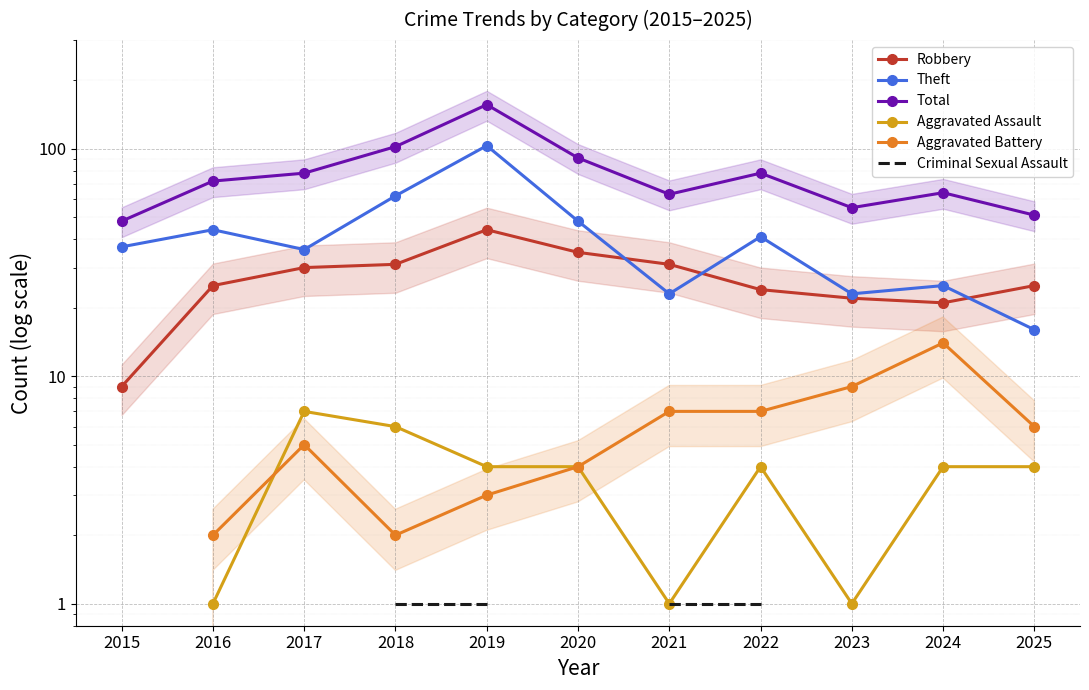

Is it true that Aggravated Battery equals 2.7 at 2017?

False